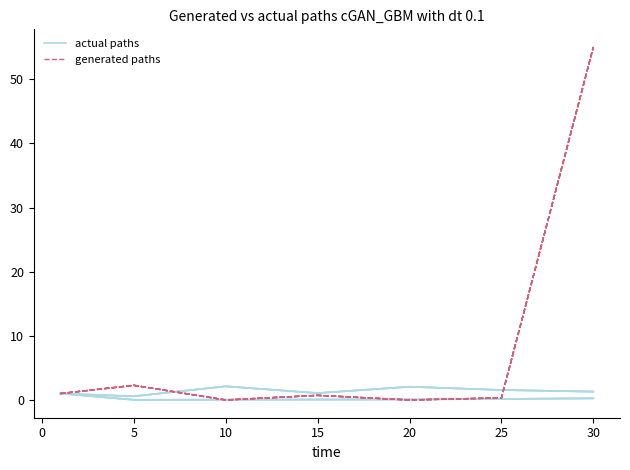

How many positive values does the generated paths series have?

5